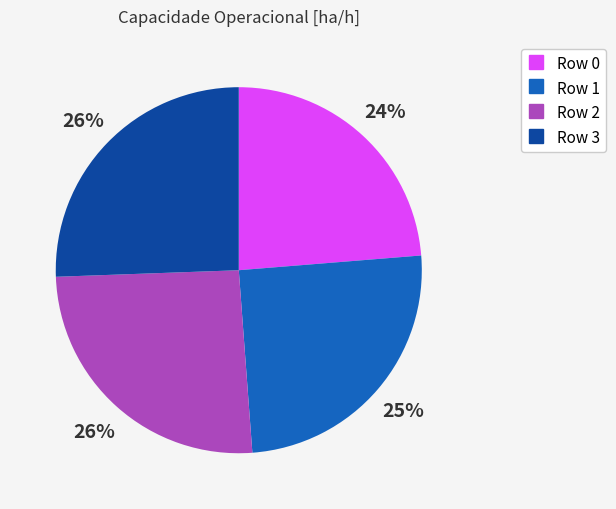

Do Row 3 and Row 2 together represent more than half of the pie?

Yes